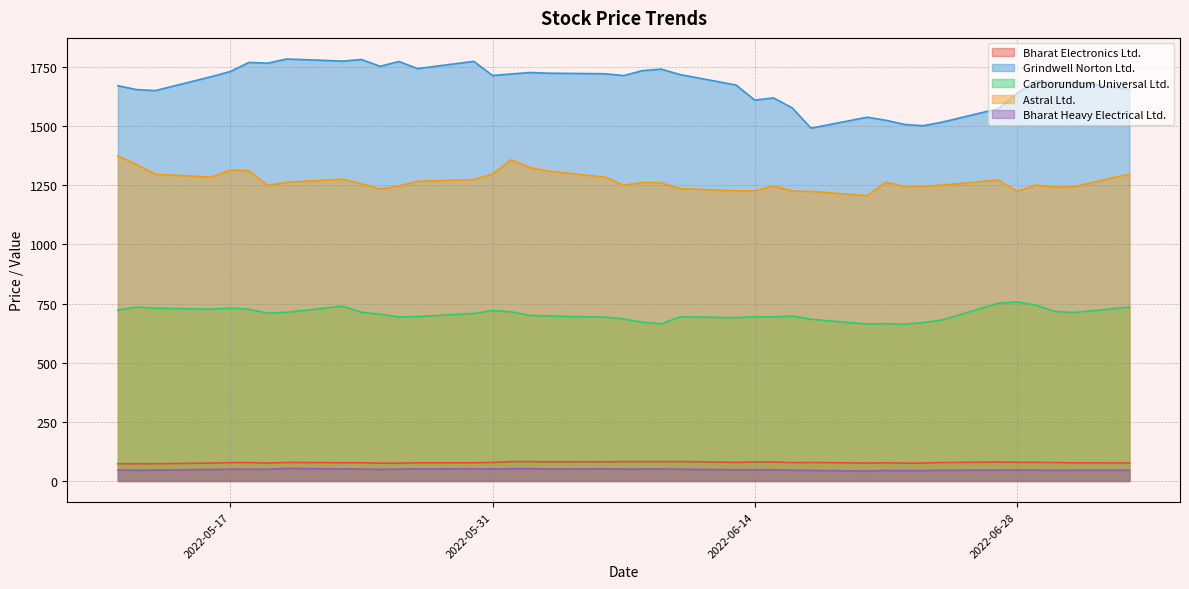

In Grindwell Norton Ltd., how many points are lower than both neighbors (excluding endpoints)?

11